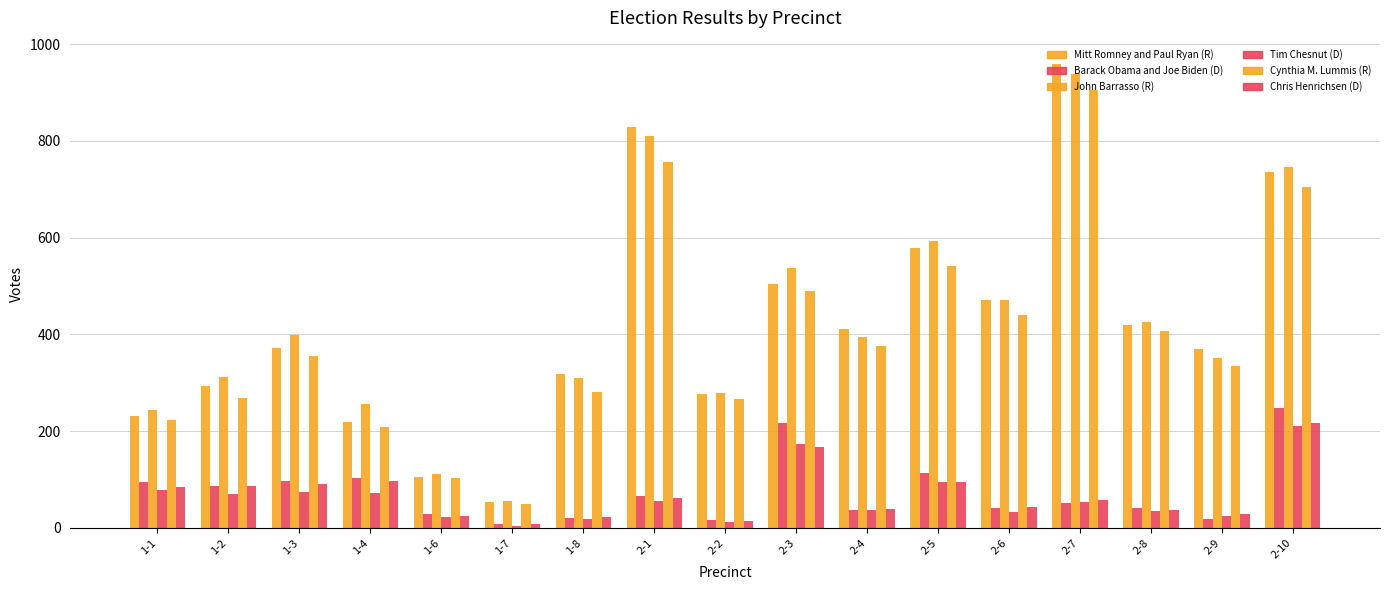

Which category has the lowest value in the Barack Obama and Joe Biden (D) series?

1-7